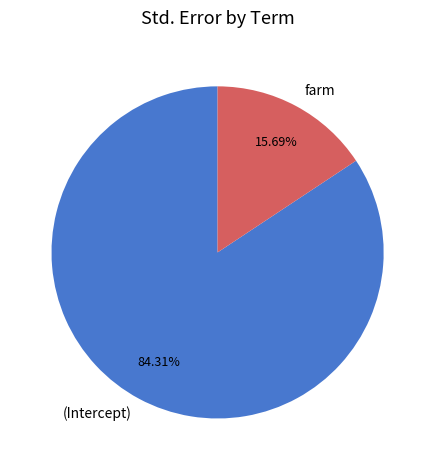

Is there any slice that represents more than half of the pie?

Yes